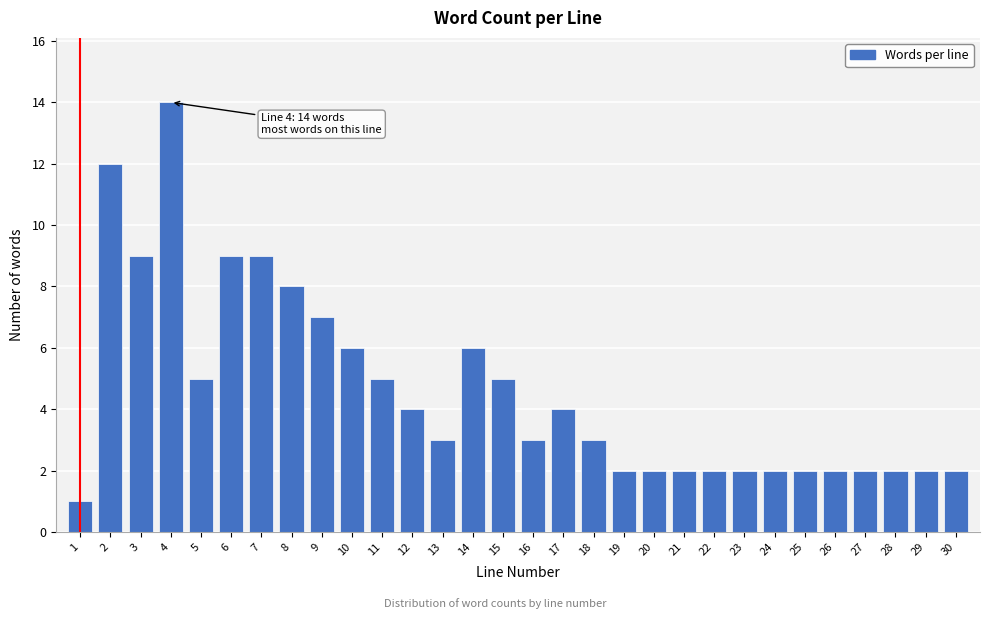

Reading right to left, extract all data points from this chart.

2	2	2	2	2	2	2	2	2	2	2	2	3	4	3	5	6	3	4	5	6	7	8	9	9	5	14	9	12	1